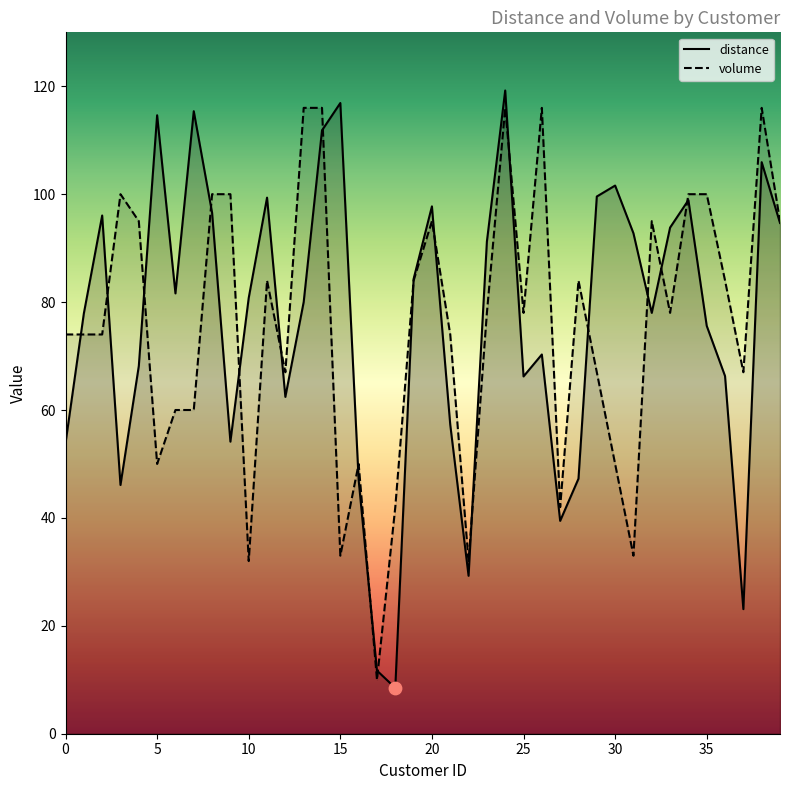

At which category is the sum across all series the highest?

24